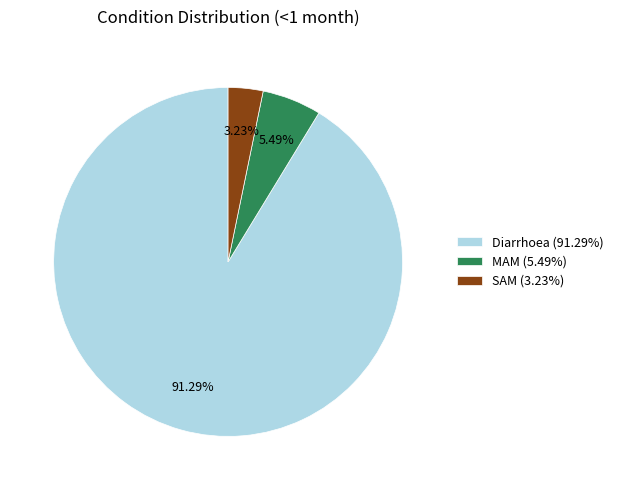

Rank the categories by value from lowest to highest.

SAM, MAM, Diarrhoea